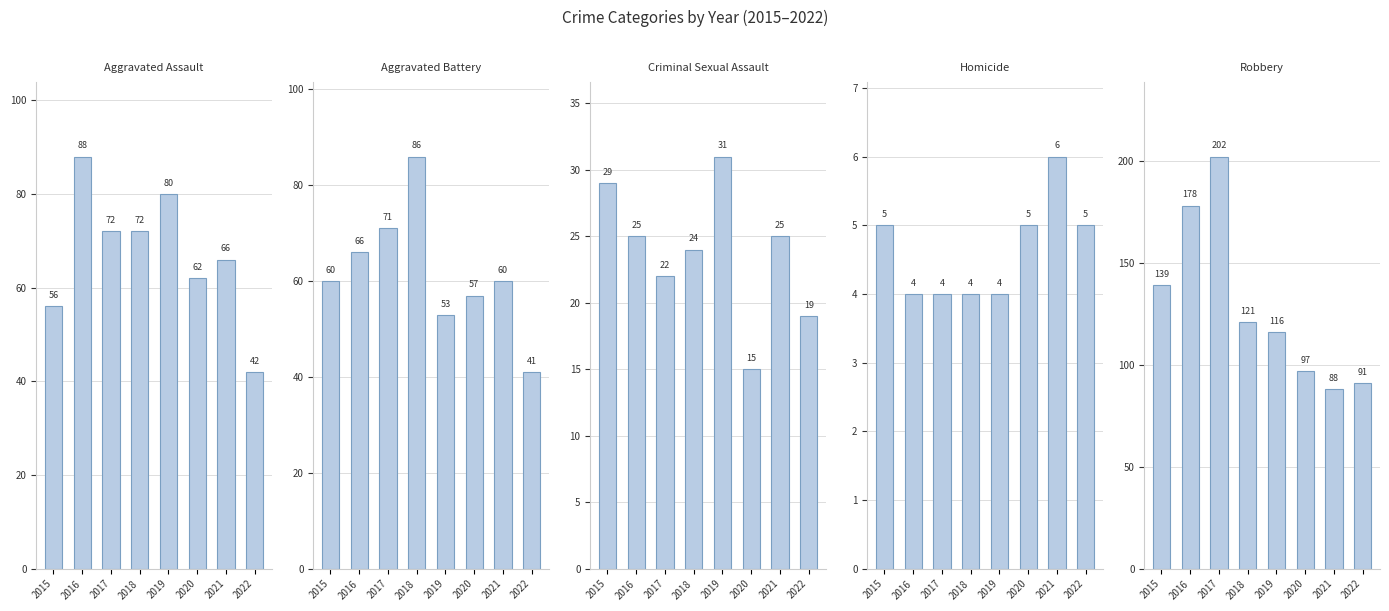

What is the maximum value shown in the chart?

202